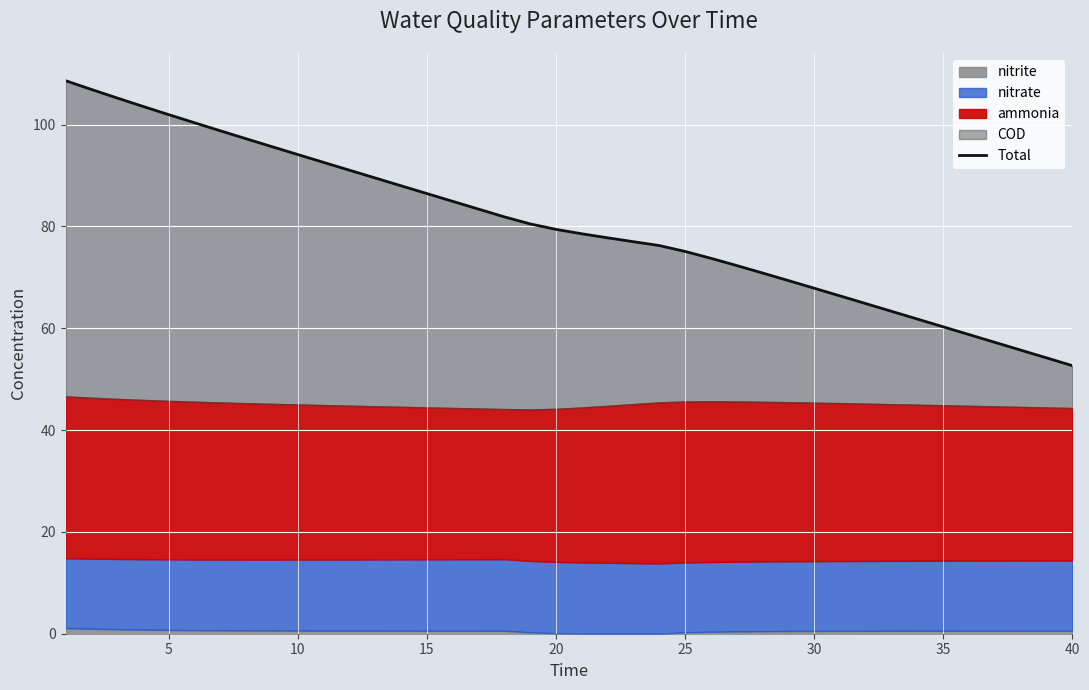

What is the change in value from 34 to 35?

-1.5